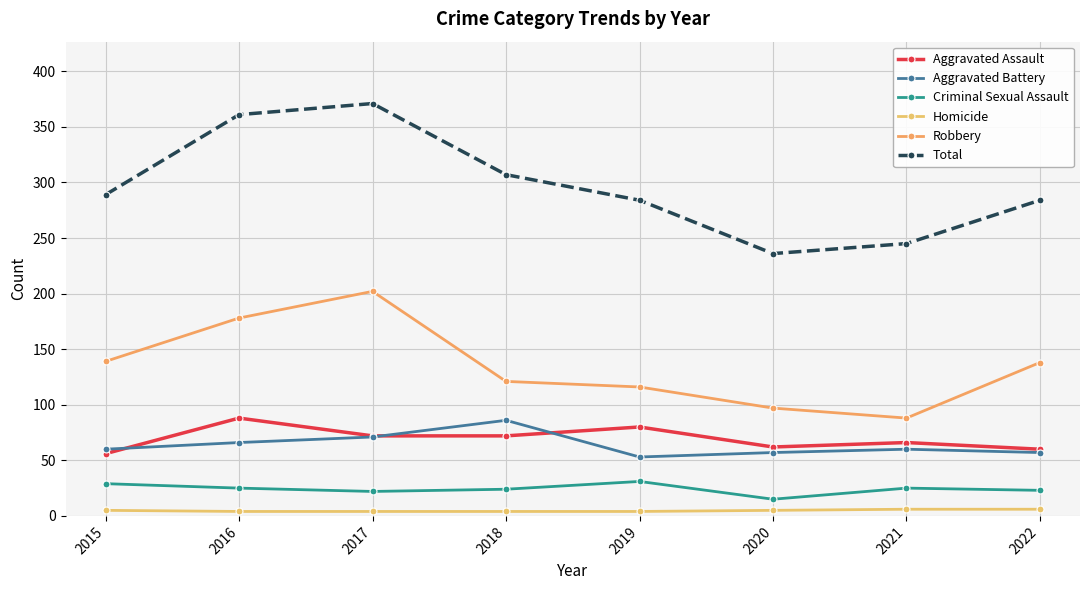

Is it true that Robbery equals 67 at 2020?

False